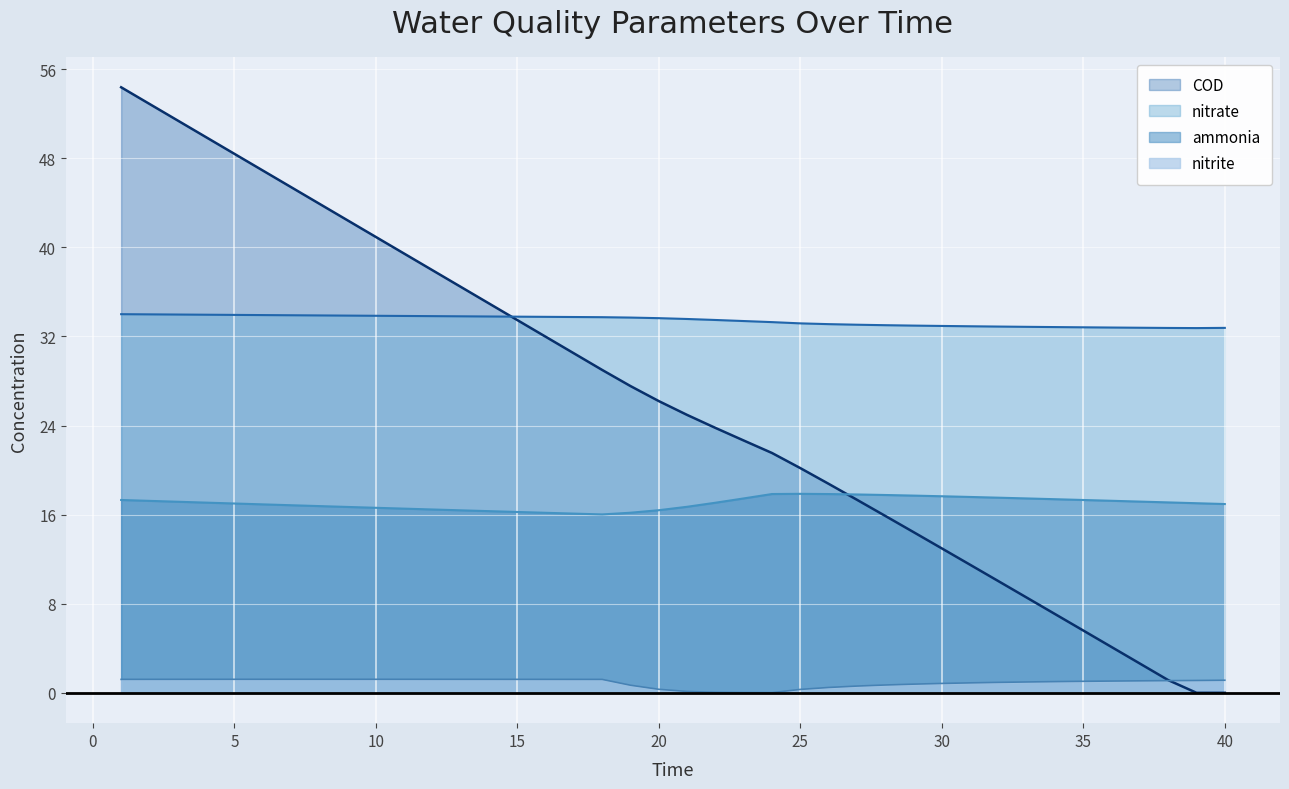

True or false: nitrite and nitrate intersect in this chart.

False